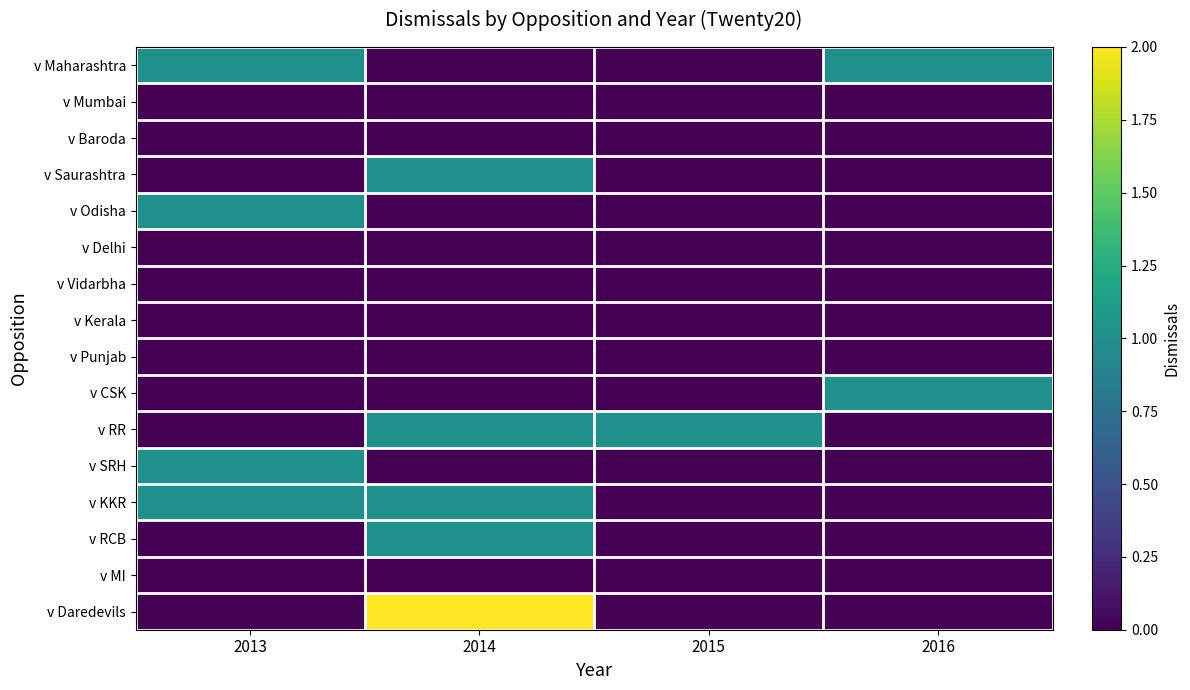

Rank the series at 2013 from lowest to highest value.

v Mumbai, v Baroda, v Saurashtra, v Delhi, v Vidarbha, v Kerala, v Punjab, v CSK, v RR, v RCB, v MI, v Daredevils, v Maharashtra, v Odisha, v SRH, v KKR